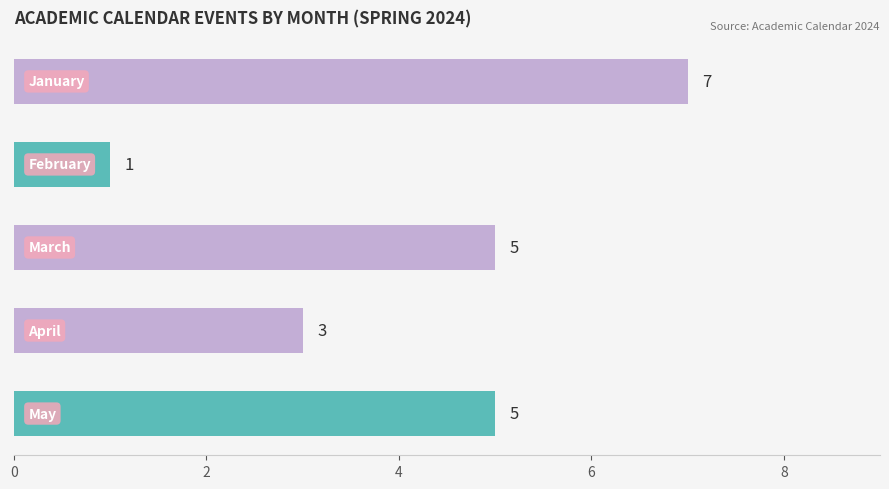

What is the minimum value shown in the chart?

1